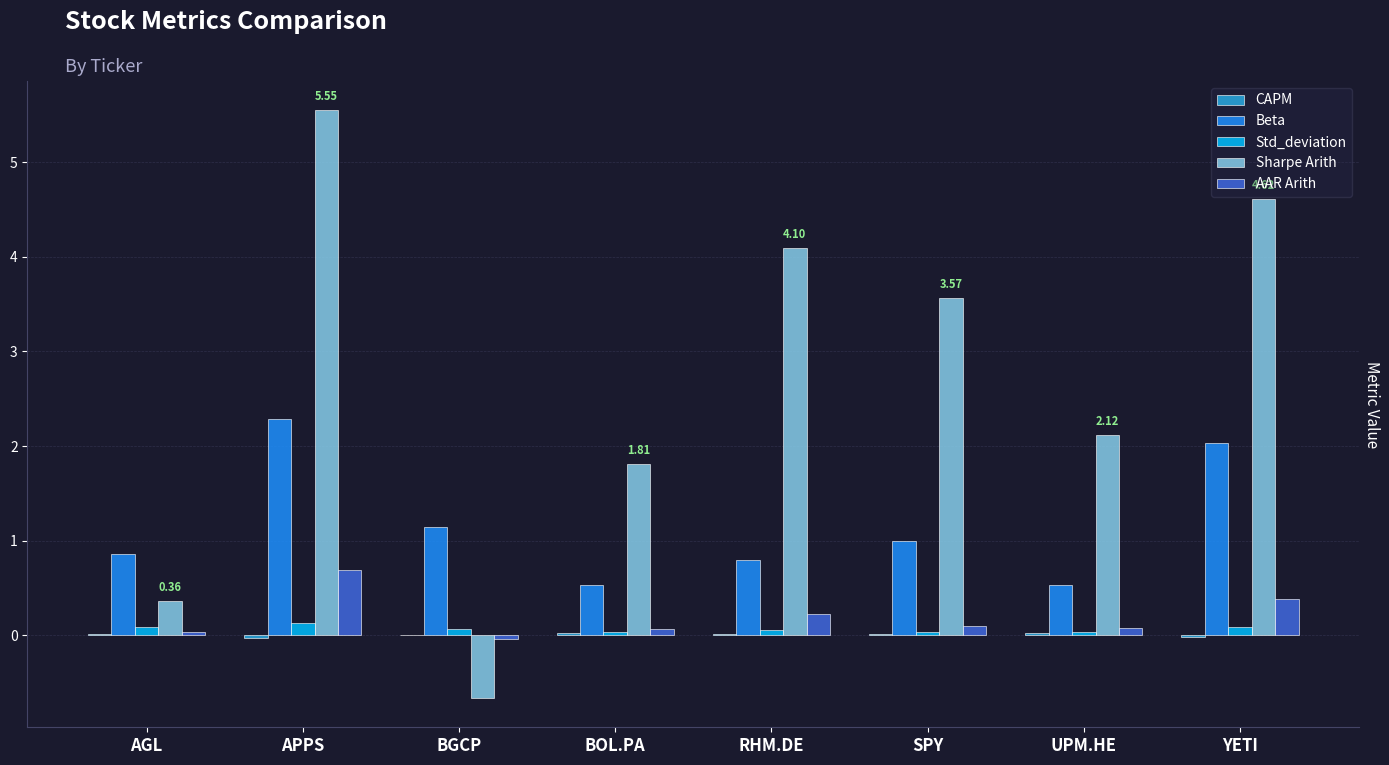

What is the total value across all series at BGCP?

0.5